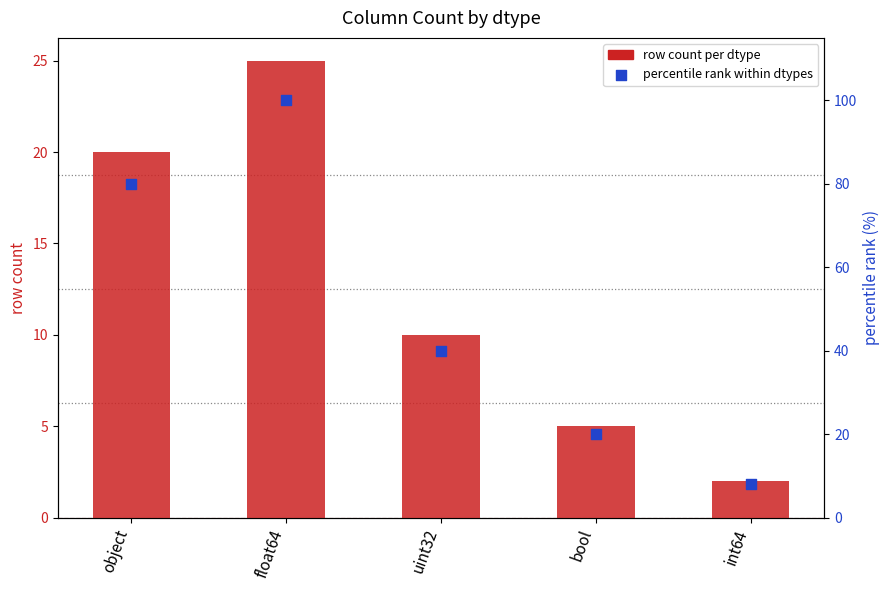

What are all the series names shown in the legend?

row count per dtype, percentile rank within dtypes